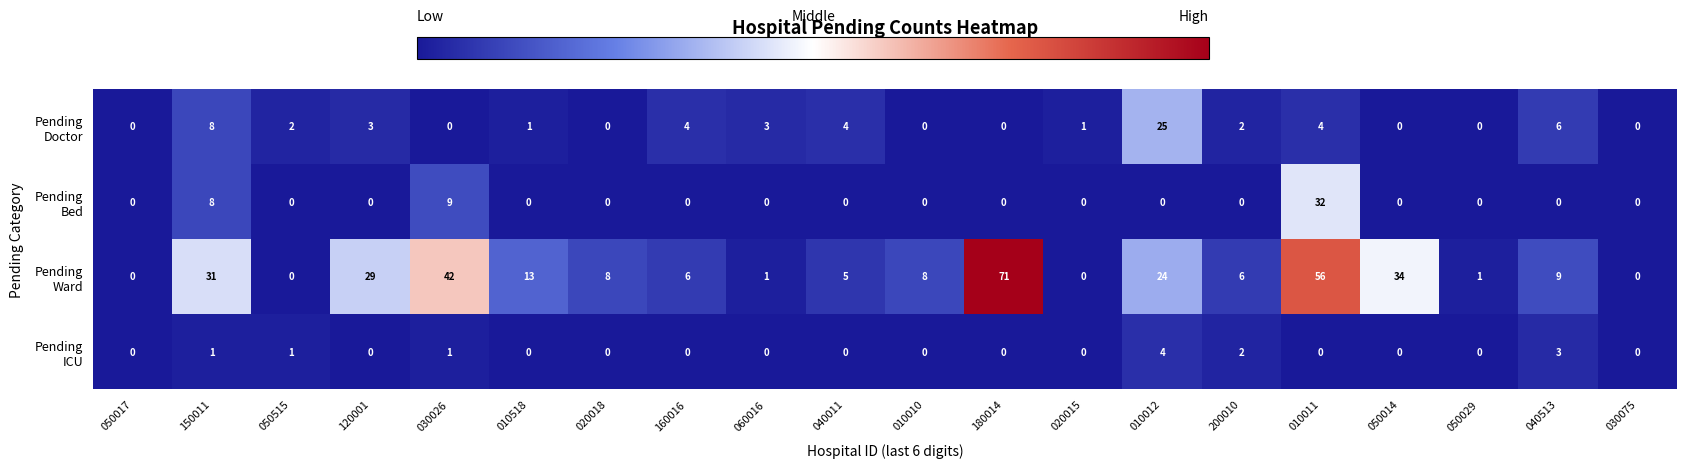

What is the difference between the highest and lowest values at 060016?

3